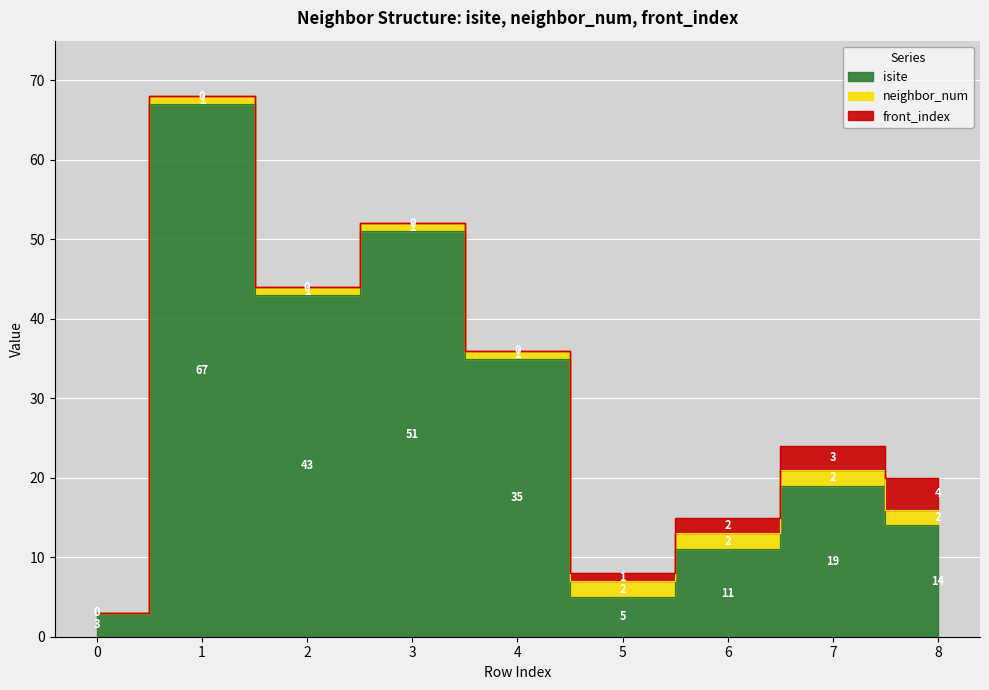

Which series has the largest range (max minus min)?

isite